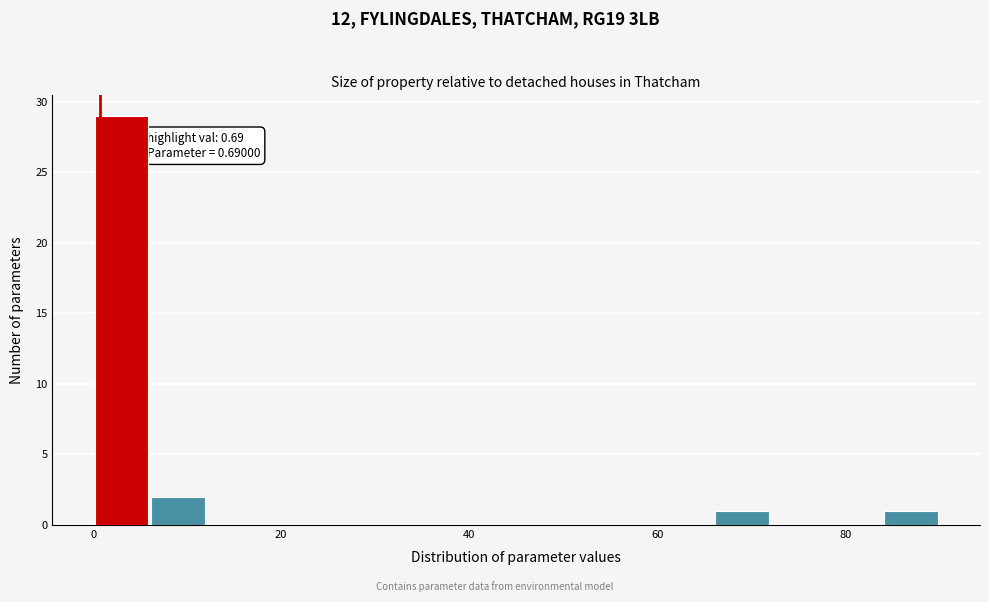

Around what value on the x-axis is the tallest bar? Give the approximate position of its centre, as read against the axis.

4